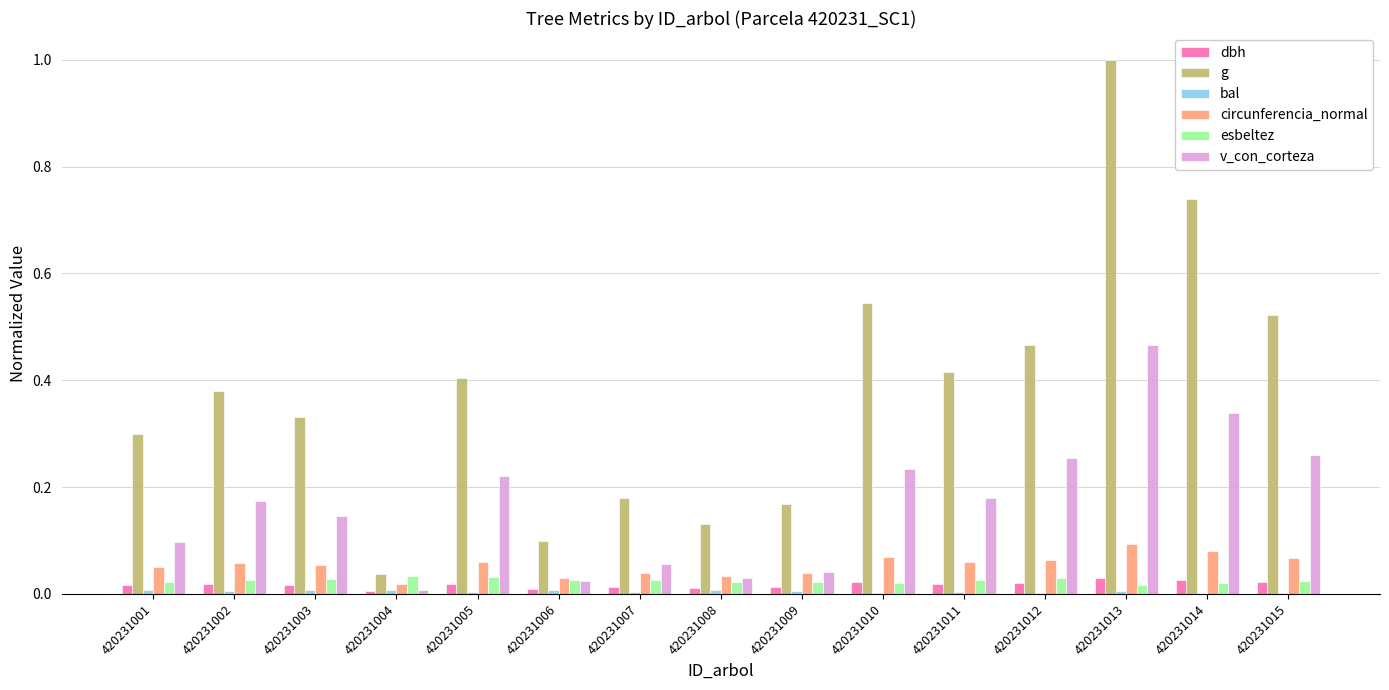

What is the sum of all g values?

5.7